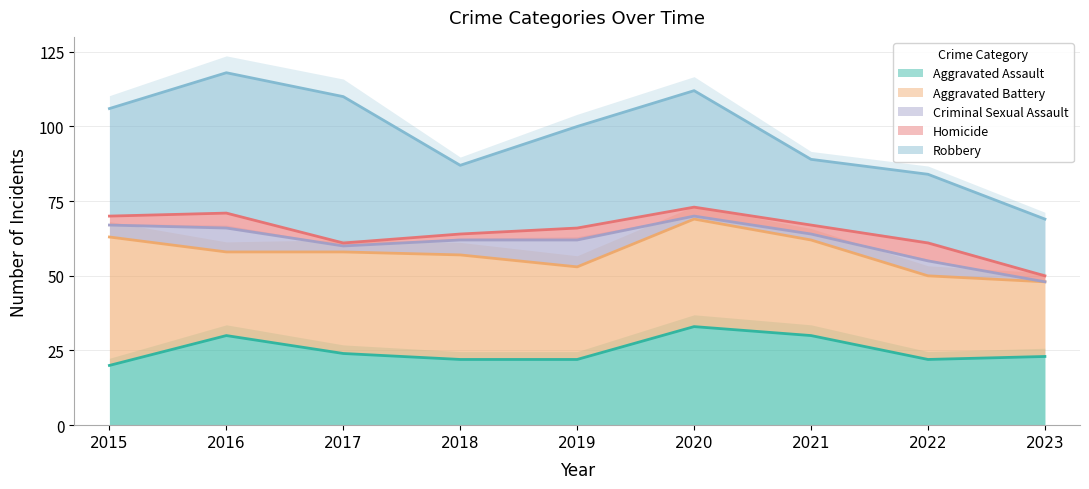

At how many categories does at least one series exceed 26?

8